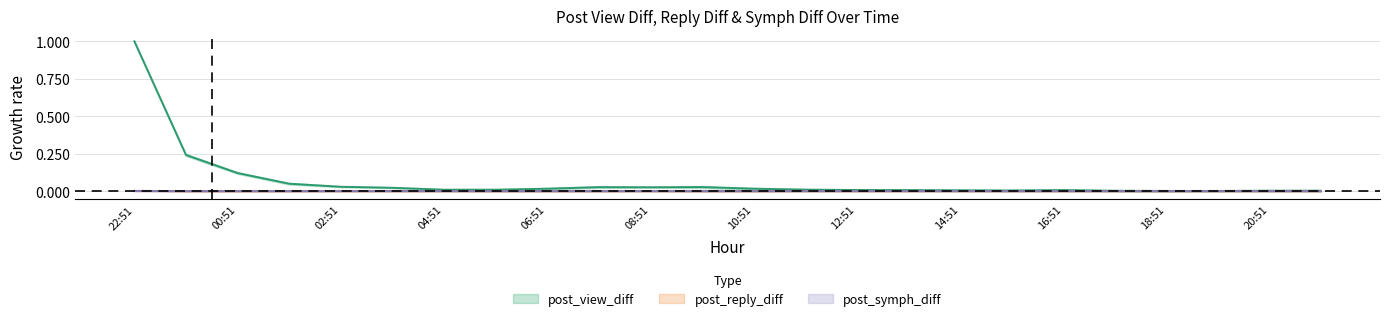

Is this an area chart (filled region under the line)?

No